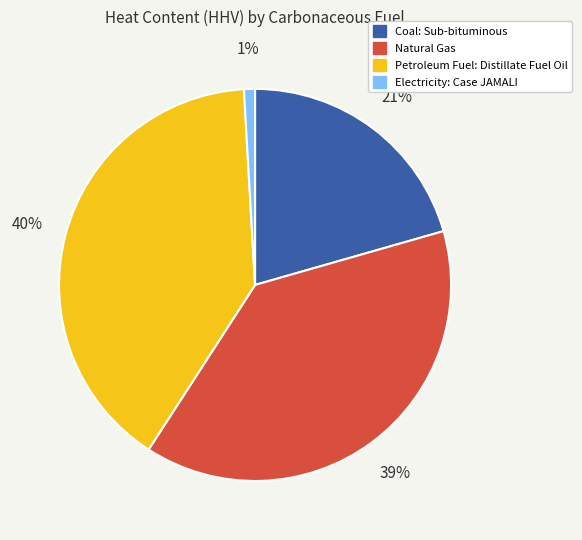

Which has a higher value, Natural Gas or Coal: Sub-bituminous?

Natural Gas